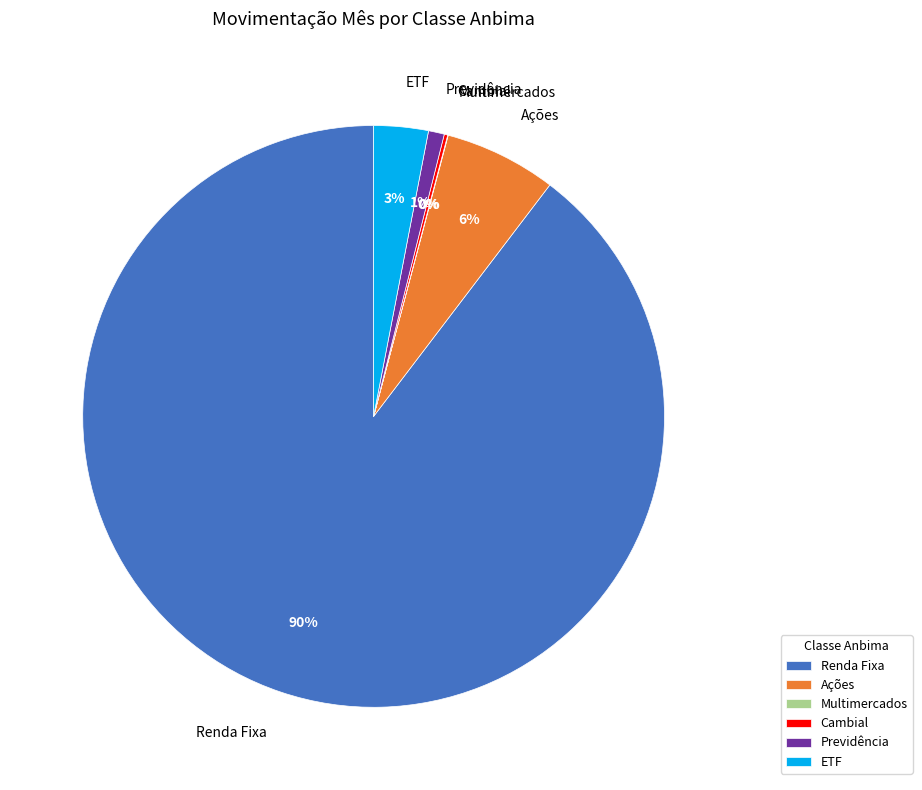

Is there any slice that represents more than half of the pie?

Yes